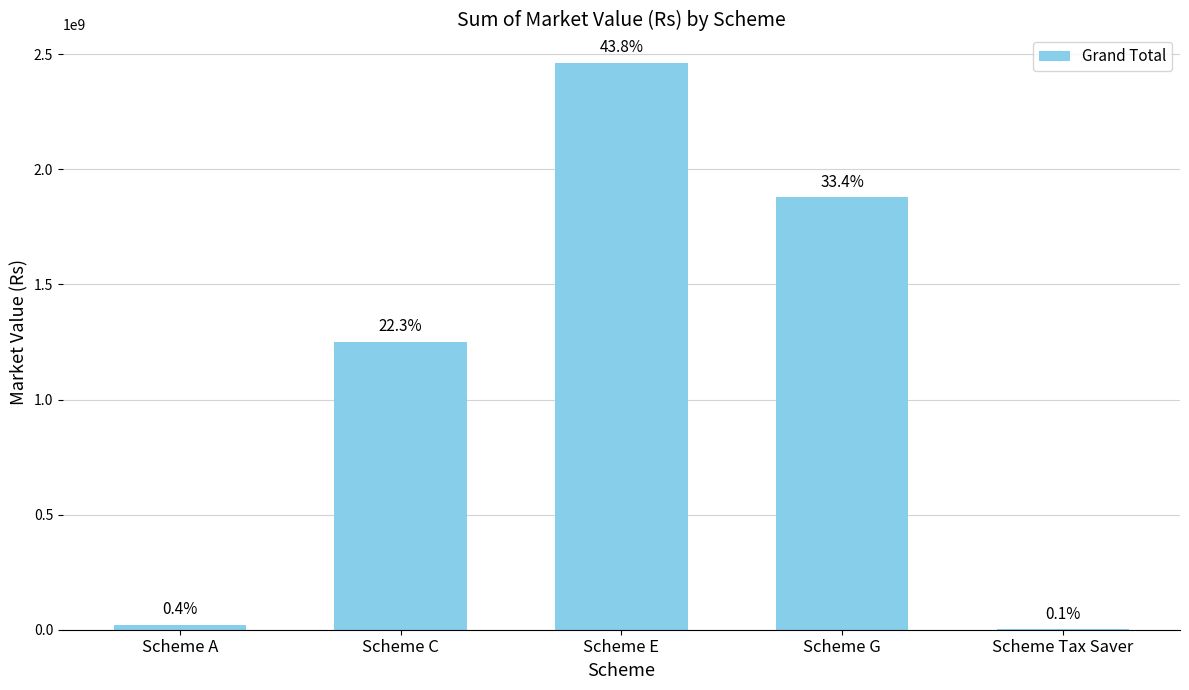

Are the bars horizontal?

No